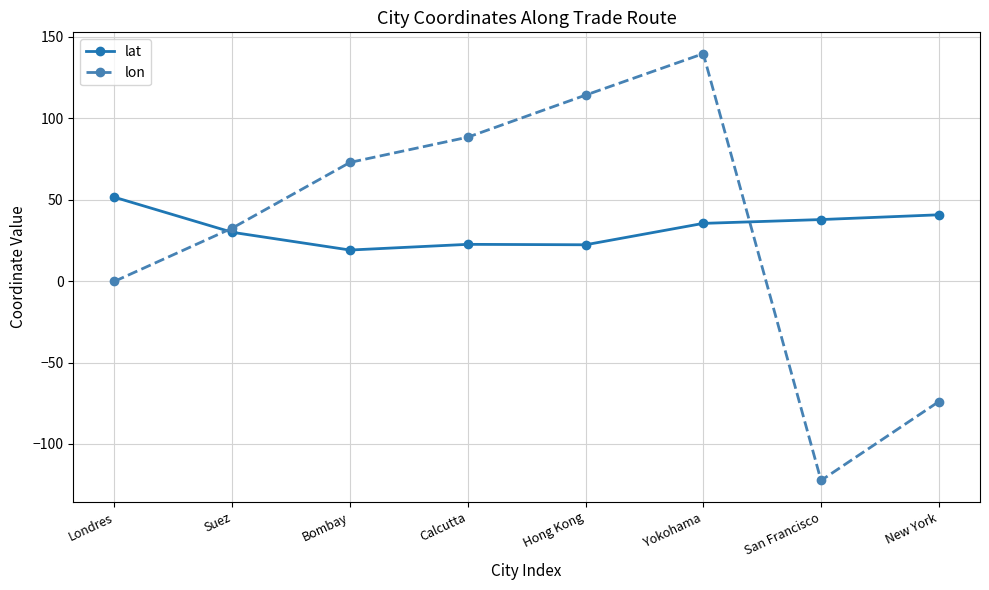

How many interior local peaks does the lon series have?

1